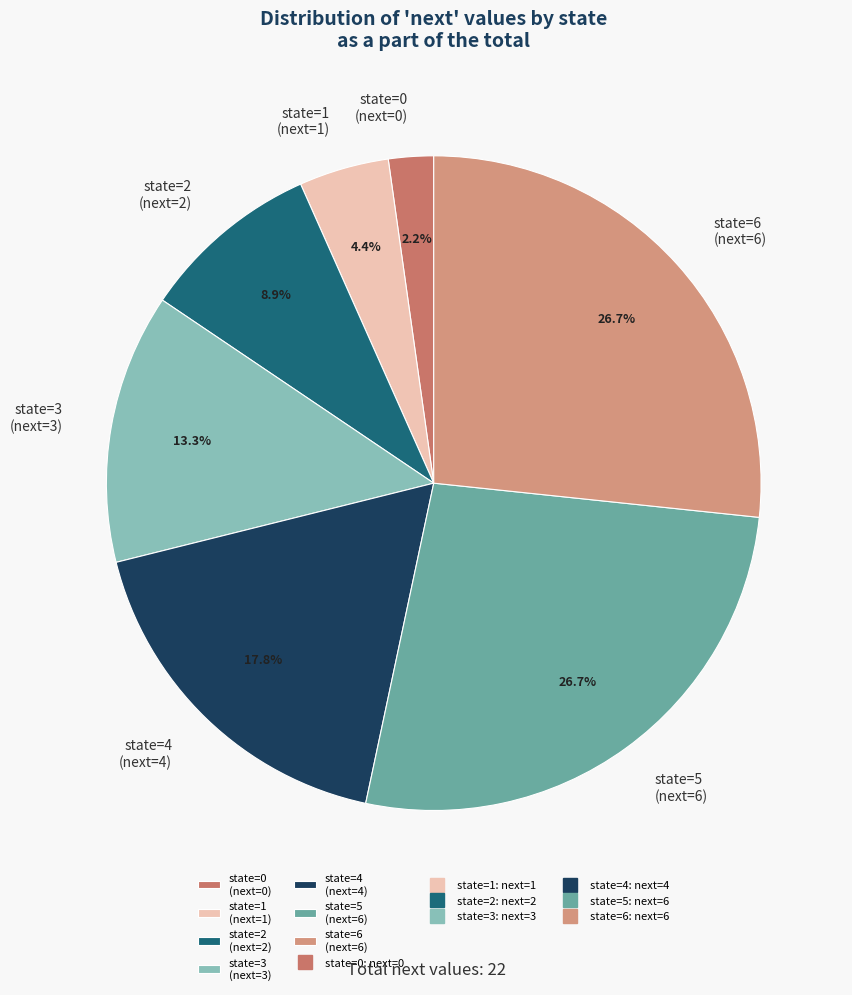

Is it true that state=5 is 27% of the pie?

True